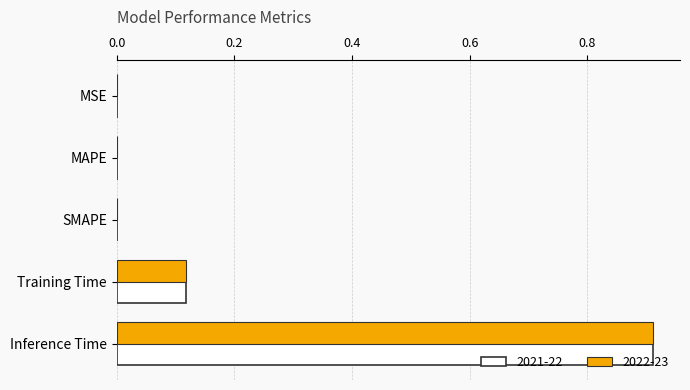

Is the value of 2021-22 at Inference Time greater than the value of 2022-23 at SMAPE?

Yes